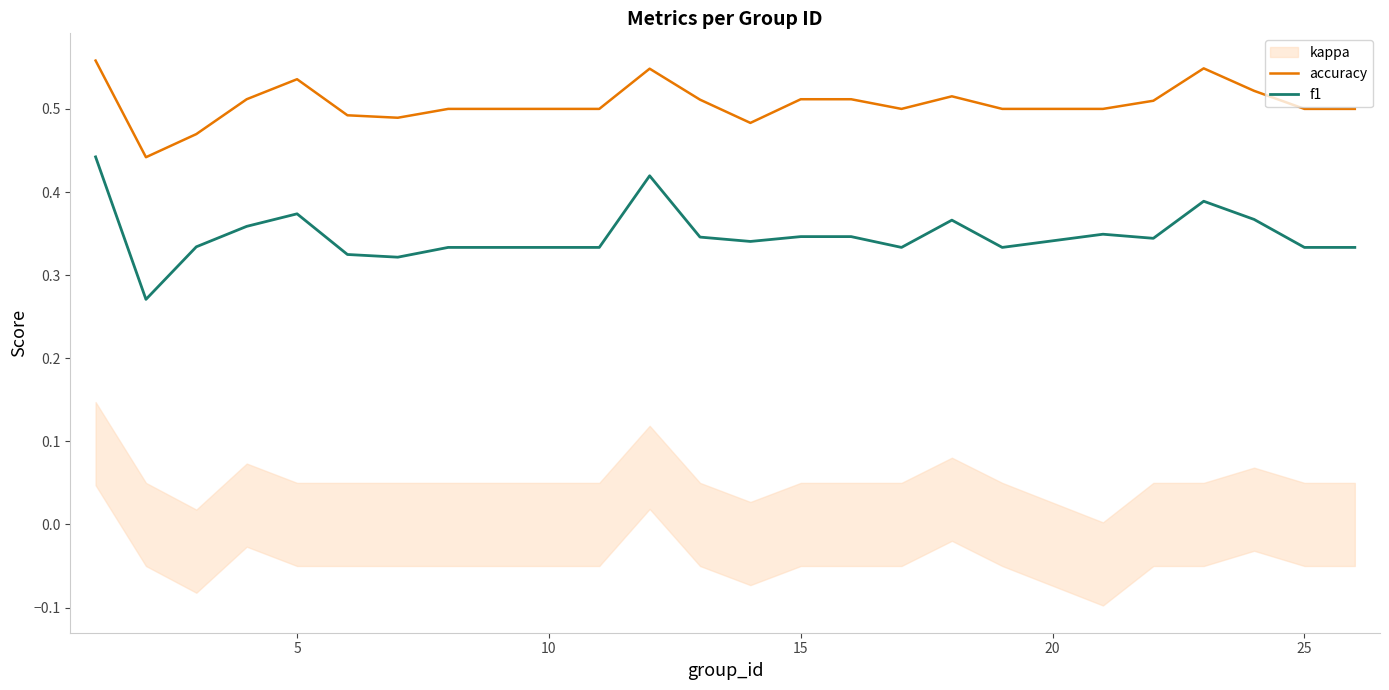

True or false: f1 and accuracy cross at least once.

False